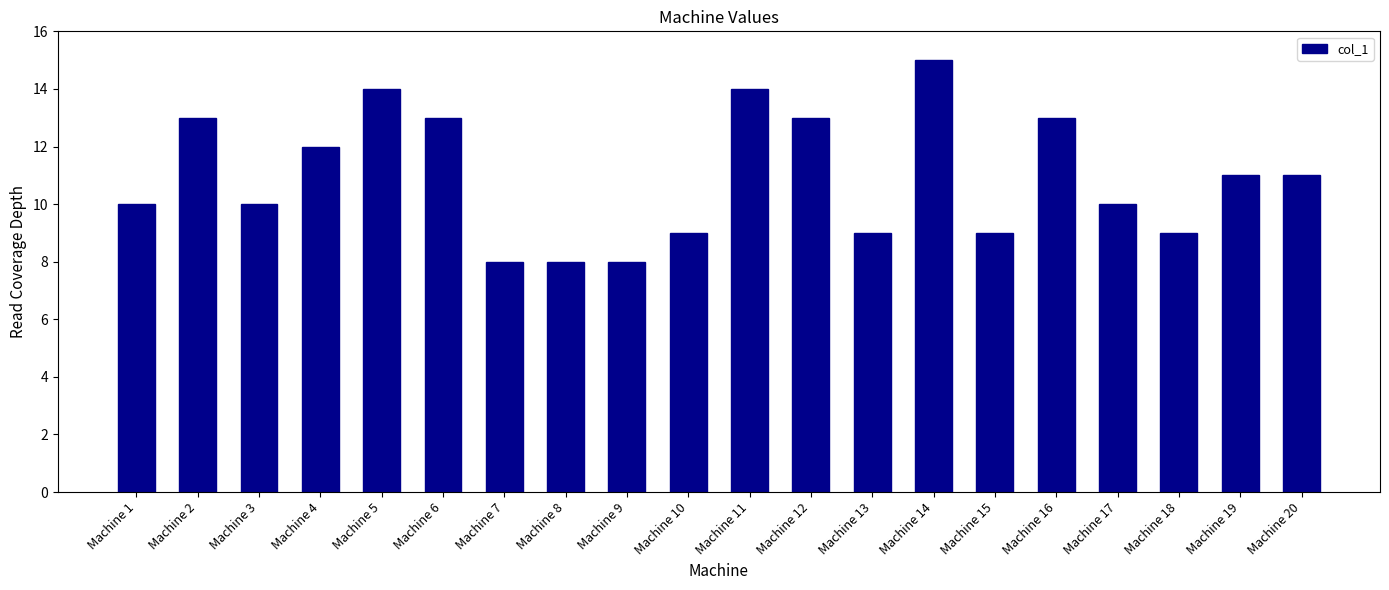

How many data points are less than 11?

10